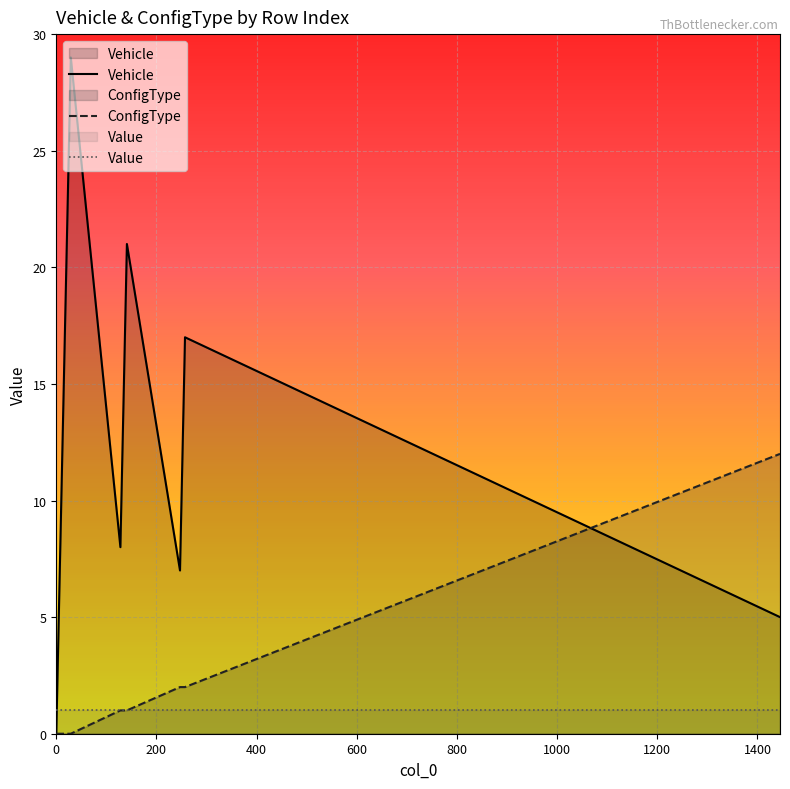

True or false: ConfigType has more than 2 interior local peaks.

False